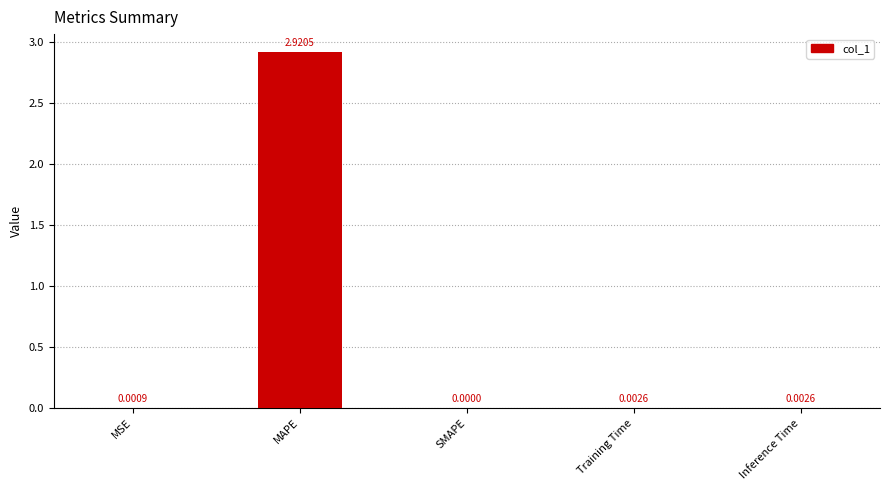

Between MSE and SMAPE, which is larger?

MSE